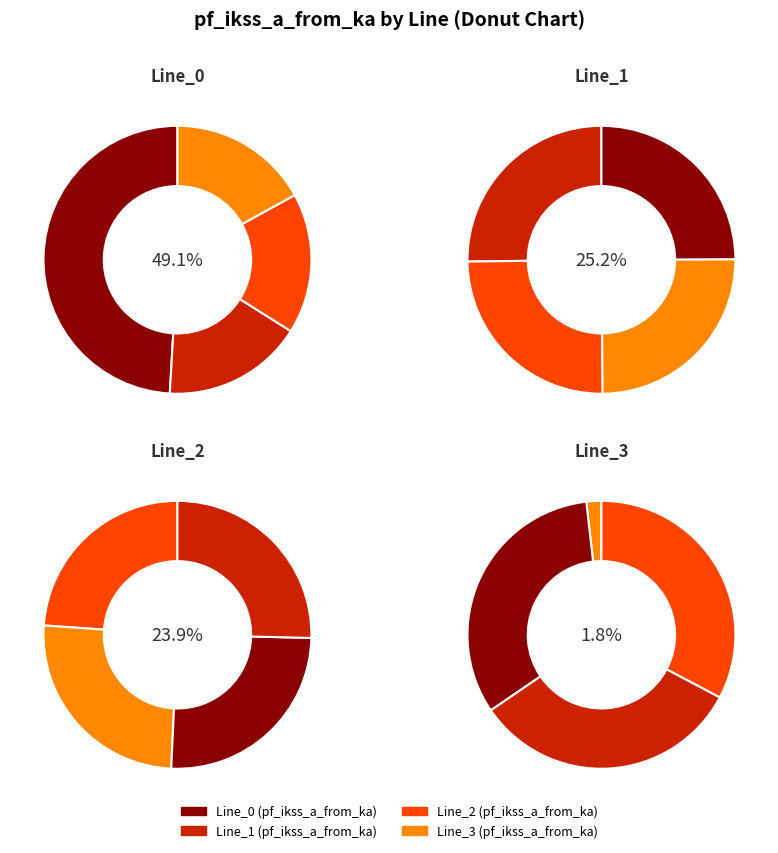

Rank the categories by value from lowest to highest.

Line_3, Line_2, Line_1, Line_0